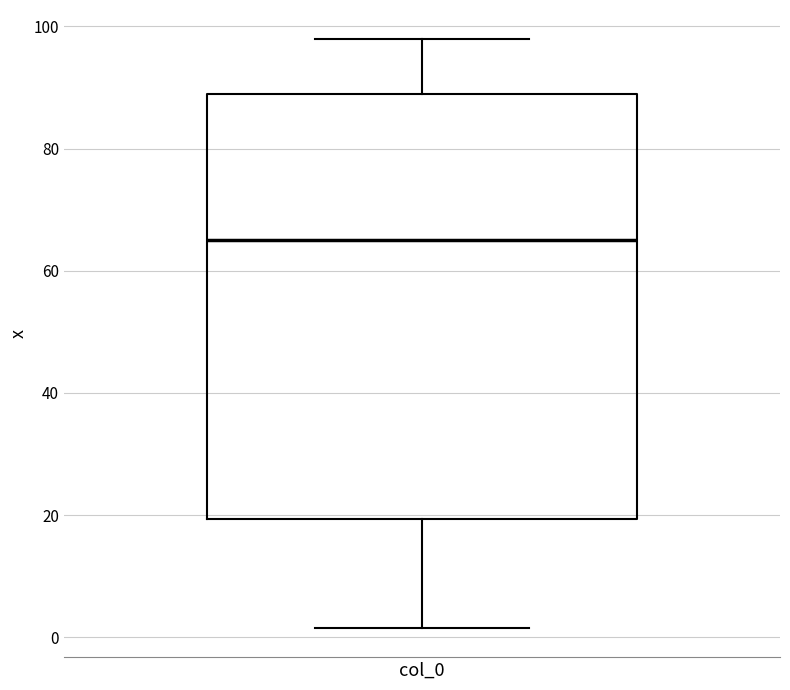

Where does the median line of the box for col_0 sit on the y-axis? The values are not printed on the chart, so give them approximately, as read against the axis.

66